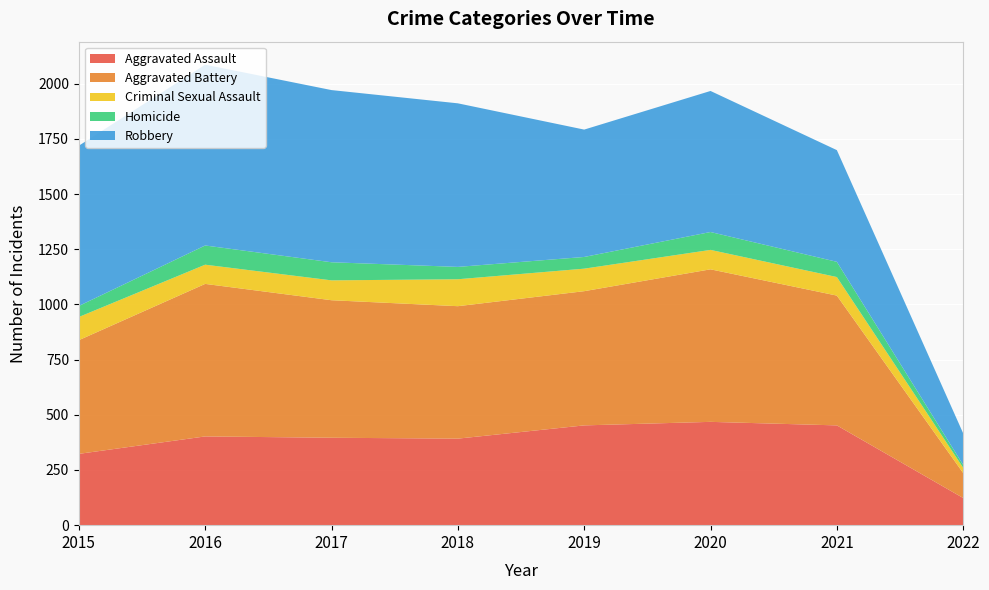

Reading left to right, extract all data points from this chart.

Aggravated Assault: 2015=323	2016=402	2017=396	2018=392	2019=452	2020=468	2021=452	2022=123
Aggravated Battery: 2015=515	2016=691	2017=623	2018=600	2019=608	2020=691	2021=588	2022=113
Criminal Sexual Assault: 2015=105	2016=87	2017=90	2018=122	2019=102	2020=88	2021=84	2022=24
Homicide: 2015=50	2016=87	2017=82	2018=56	2019=53	2020=81	2021=69	2022=13
Robbery: 2015=726	2016=819	2017=780	2018=741	2019=577	2020=639	2021=506	2022=143